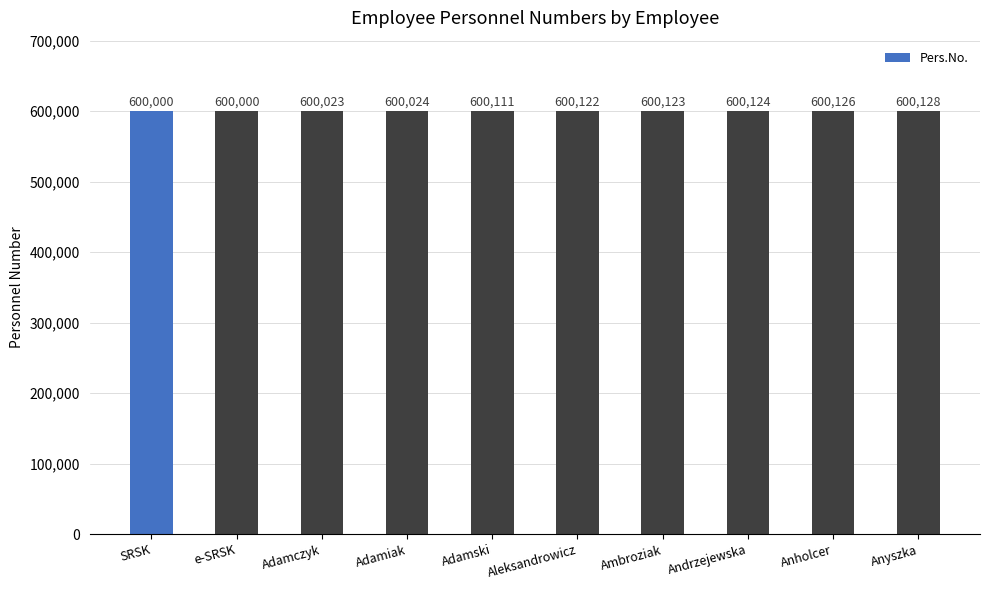

The chart shows a value of 398240 at Anyszka. True or false?

False